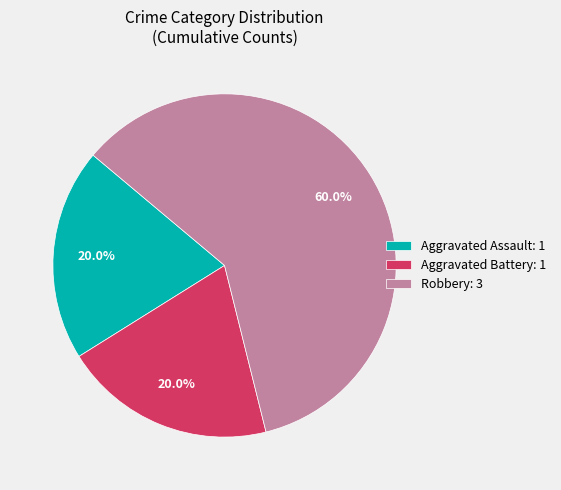

How many segments does this pie chart have?

3